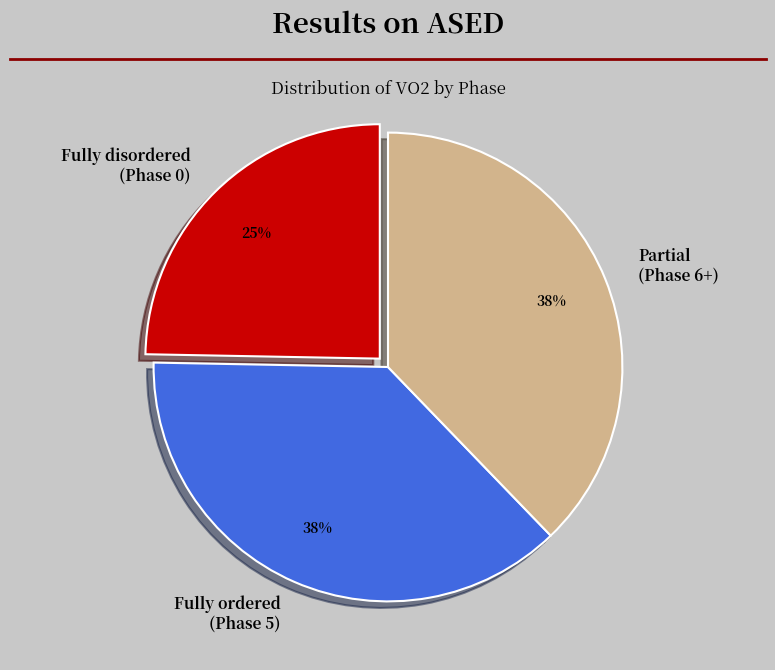

Combined, do Fully disordered (Phase 0) and Partial (Phase 6+) account for over 50%?

Yes